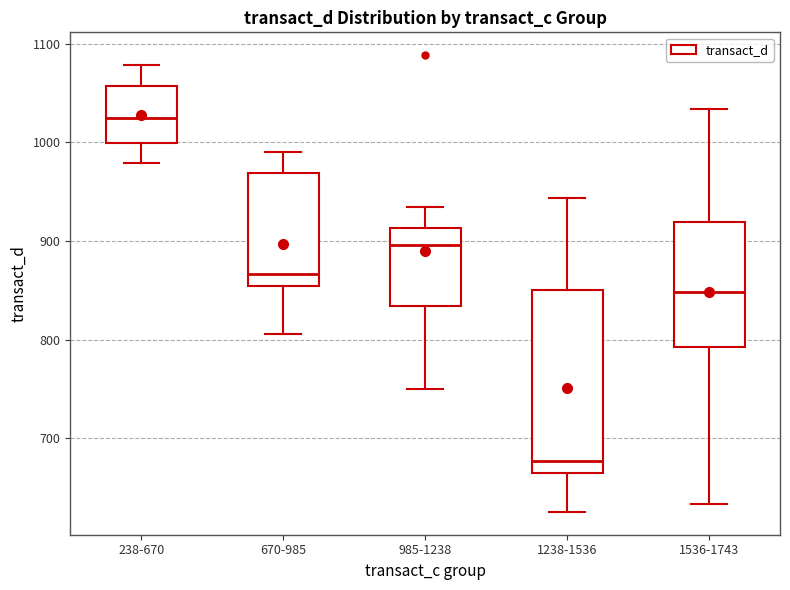

Which box's median line is the lowest?

1238-1536